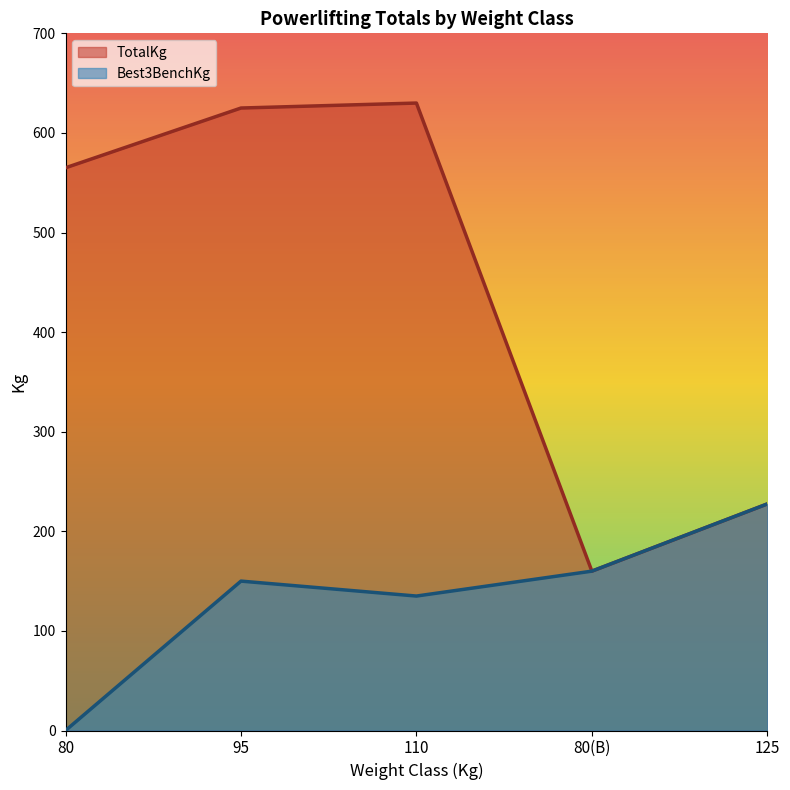

What is the sum of the Best3BenchKg values at 80(B) and 95?

310.0